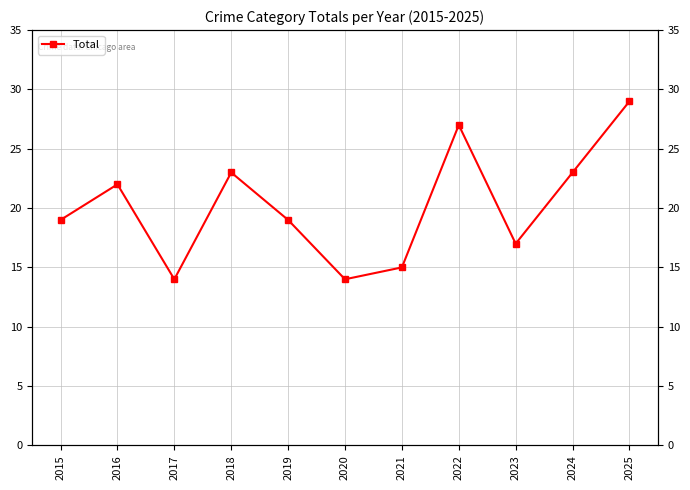

What is the change in value from 2015 to 2025?

+10